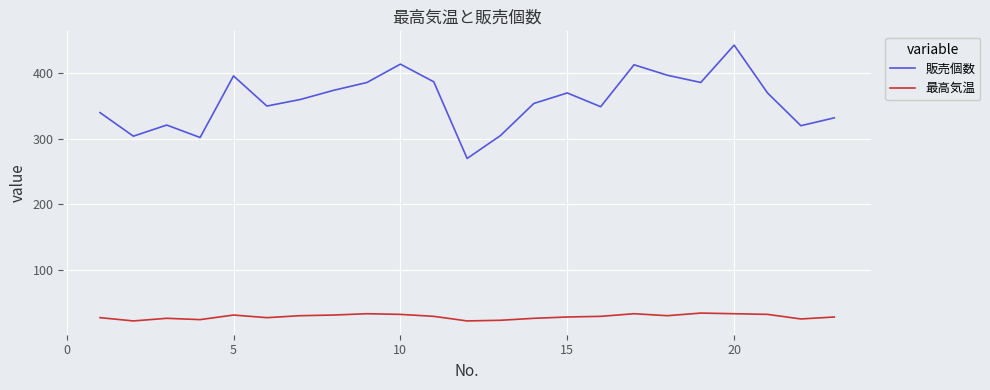

Which series has the largest total across all categories?

販売個数